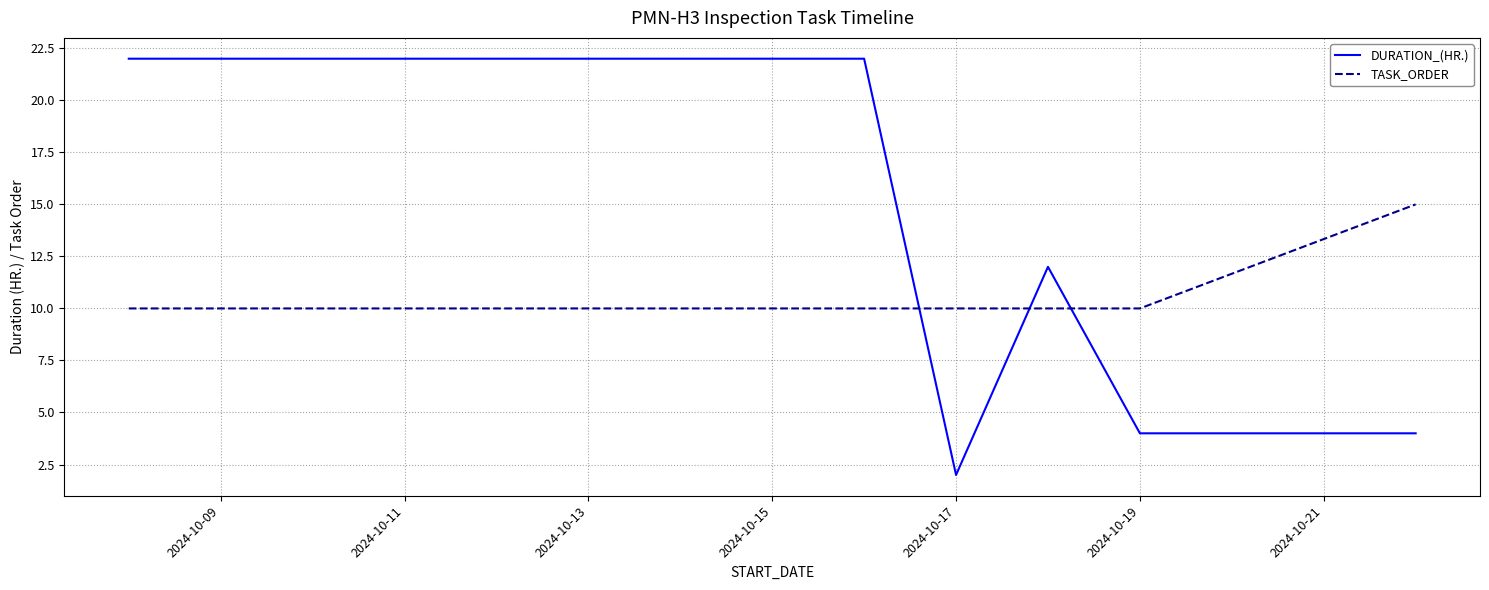

Which series has the widest spread of values?

DURATION_(HR.)